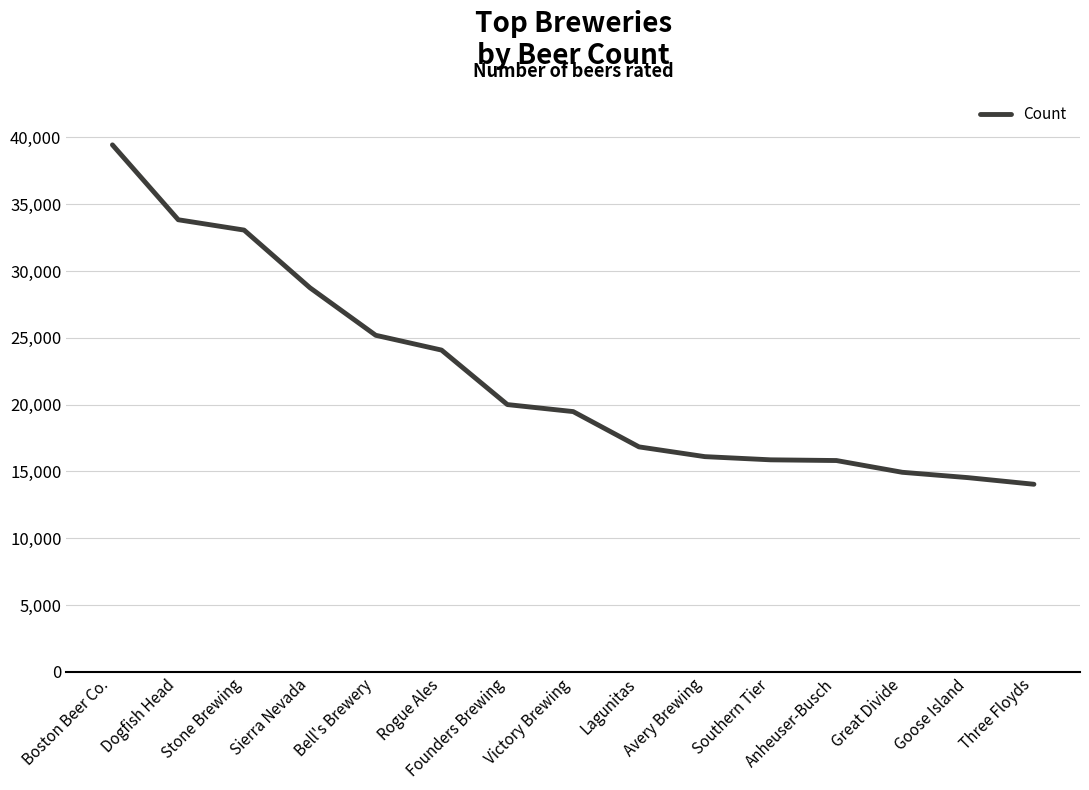

Read the value at Goose Island.

14534